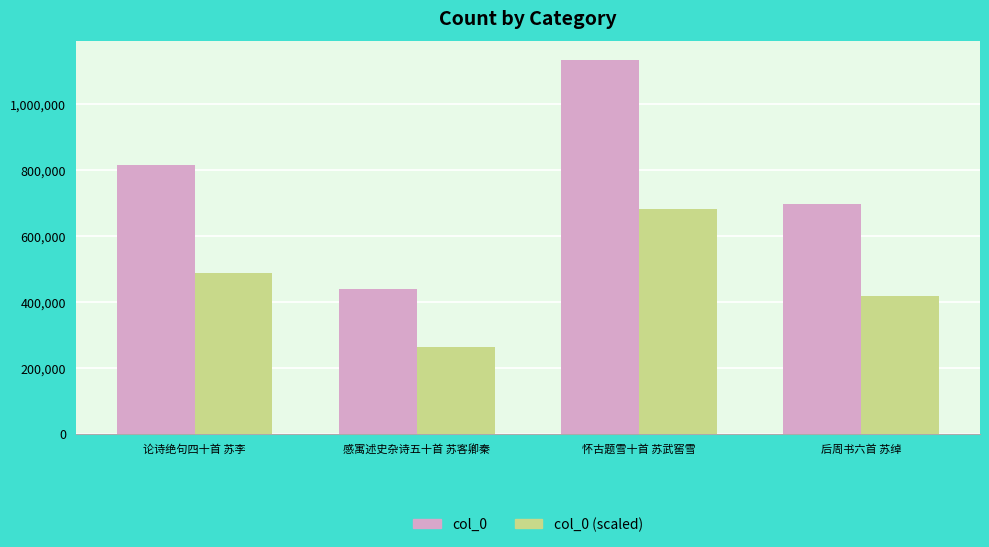

At which label is col_0 closest to 786546?

论诗绝句四十首 苏李